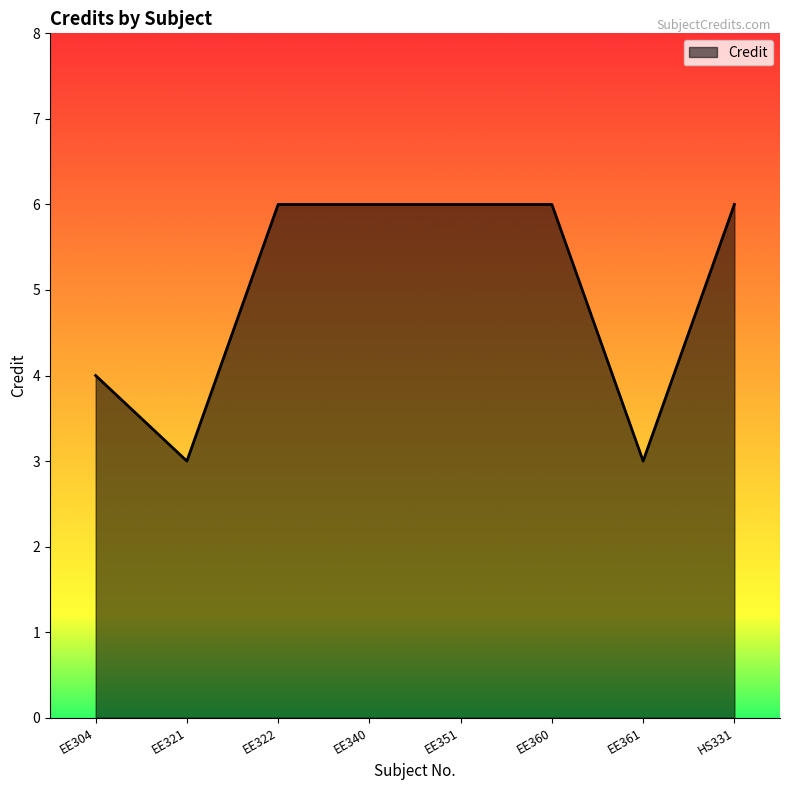

What is the sum of all values?

40